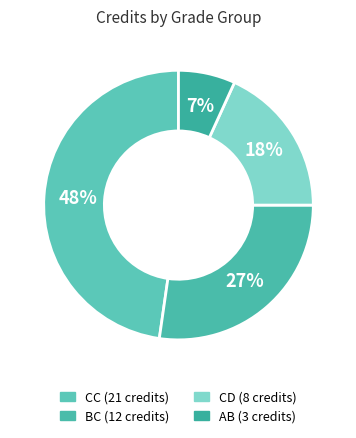

Count the number of slices in the pie.

4